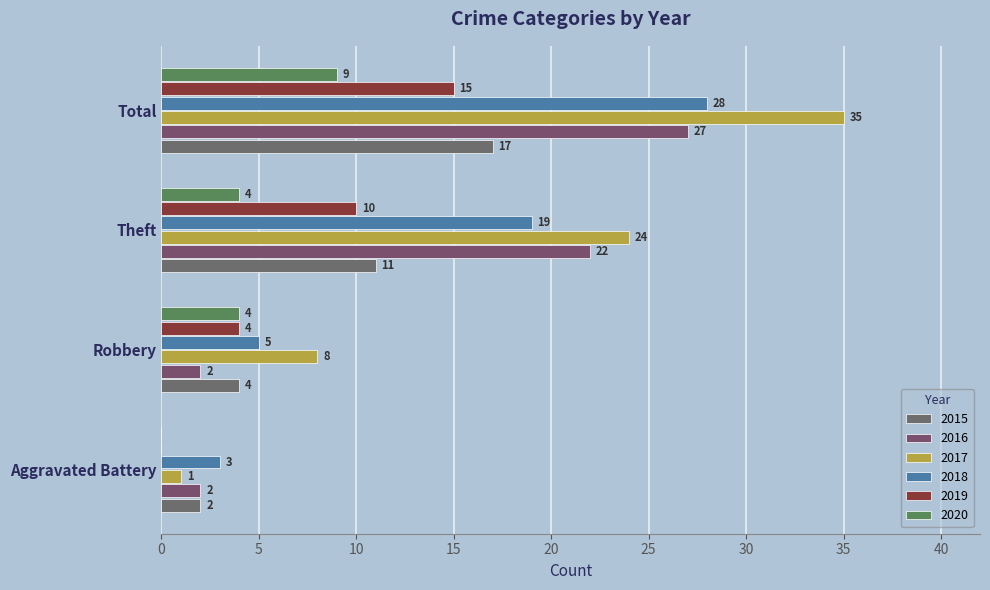

Which category has the highest value in the 2018 series?

Total